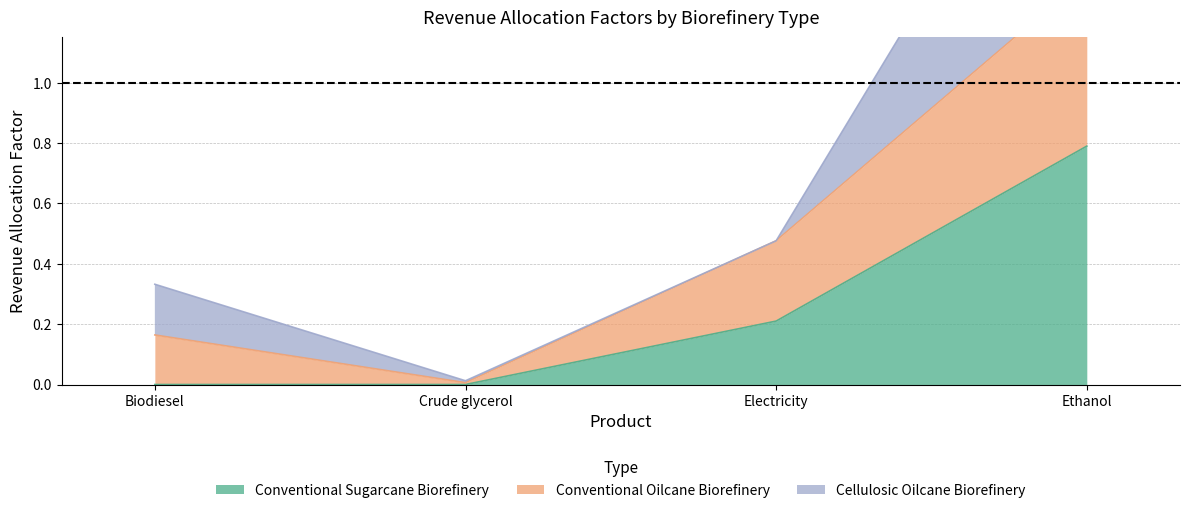

Is it true that Conventional Sugarcane Biorefinery equals 0.0 at Biodiesel?

True